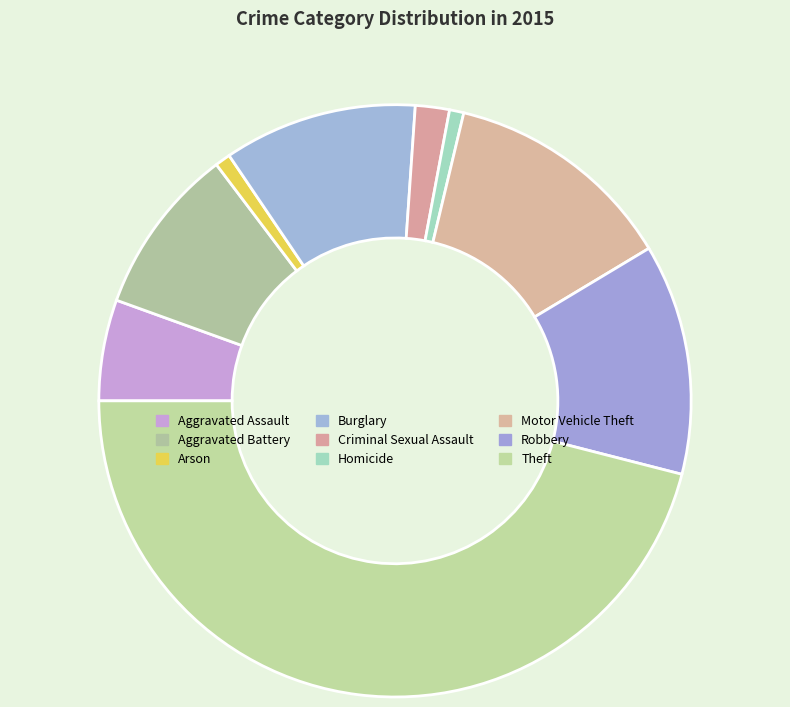

To the nearest percent, what is the difference between the largest and smallest slice percentages?

45%